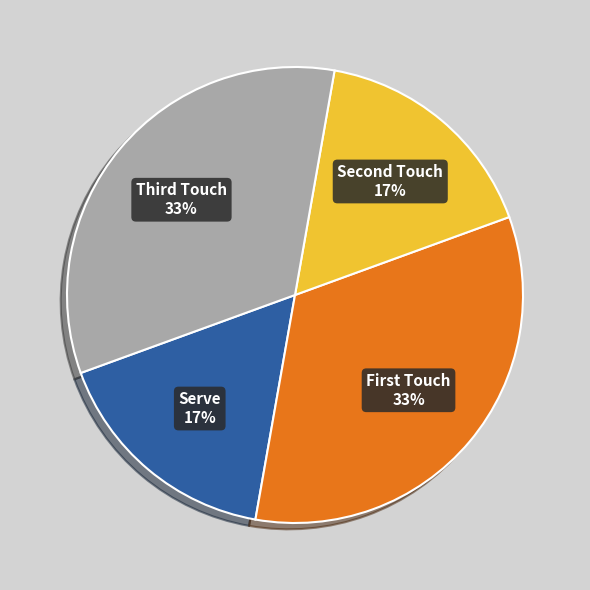

Is there any slice that represents more than half of the pie?

No